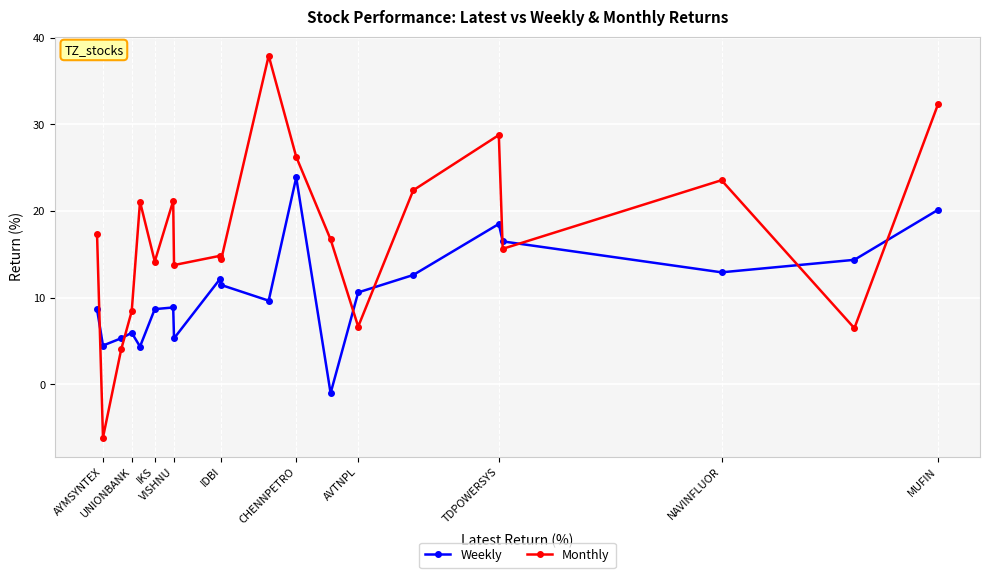

Count the number of categories in the chart.

20